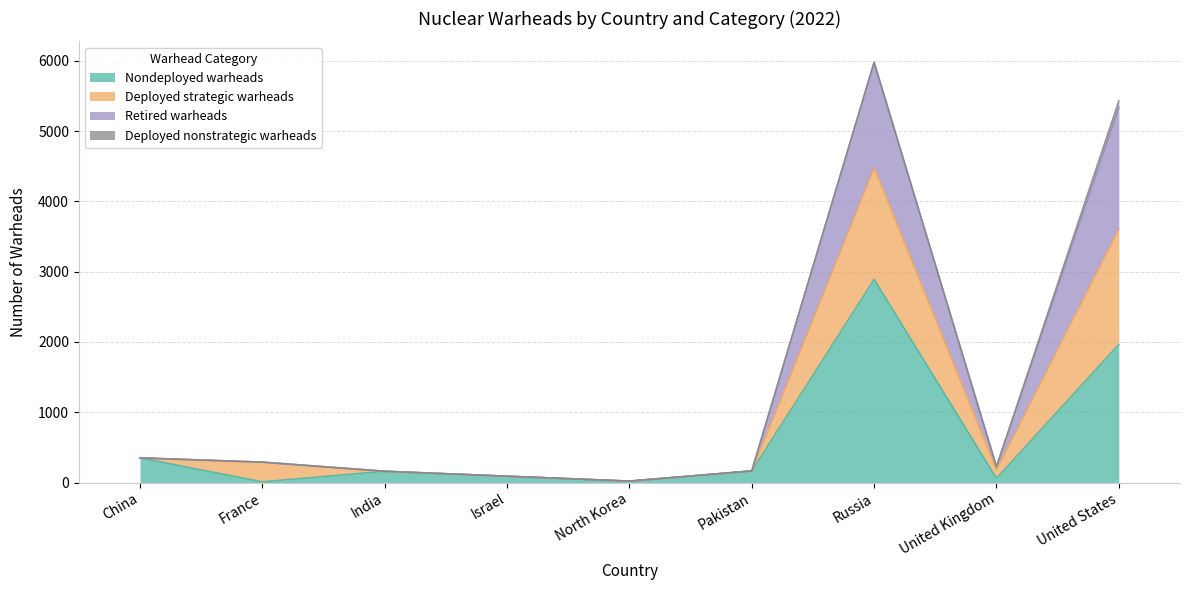

How many lines are shown in the chart?

4